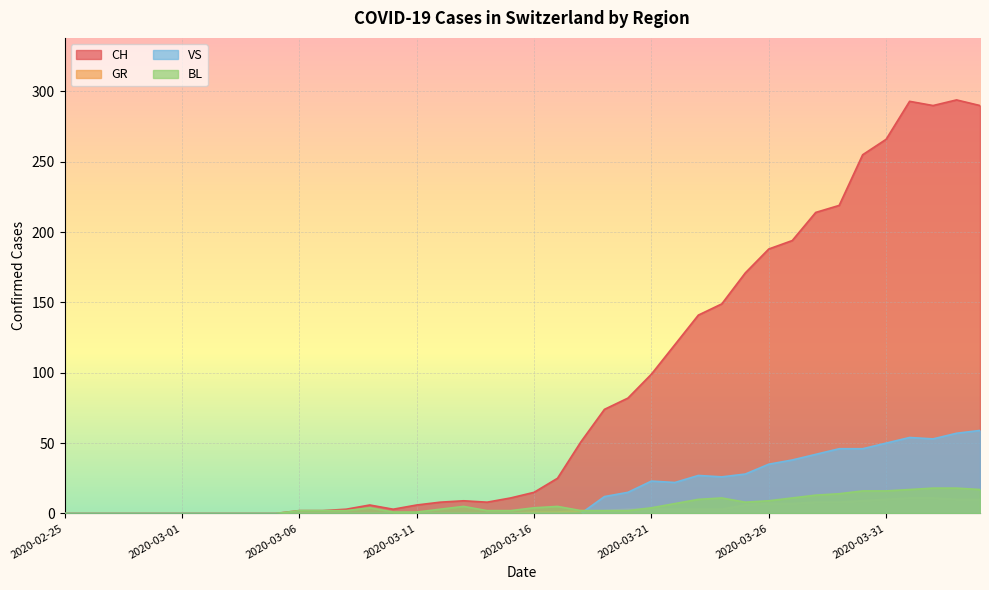

At how many categories does at least one series exceed 253?

6